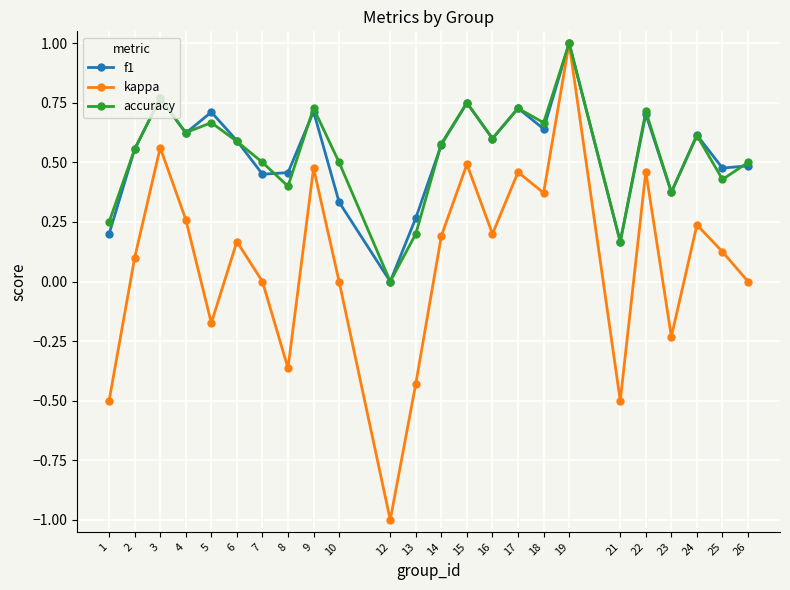

True or false: accuracy has more than 0 points higher than both neighbors.

True